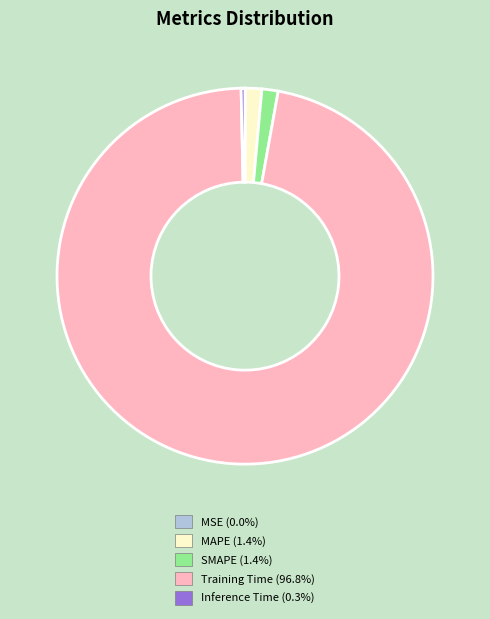

Which has a higher value, Training Time or MAPE?

Training Time